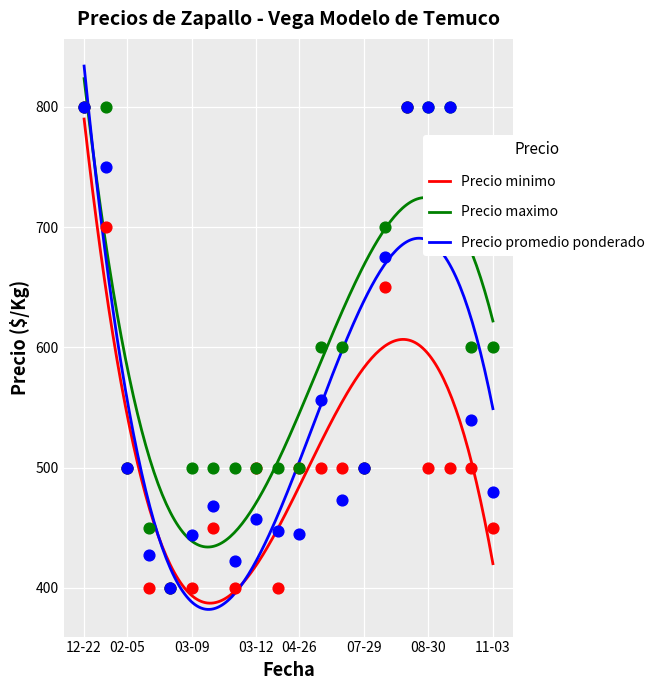

Which series contains the lowest Y value?

Precio minimo